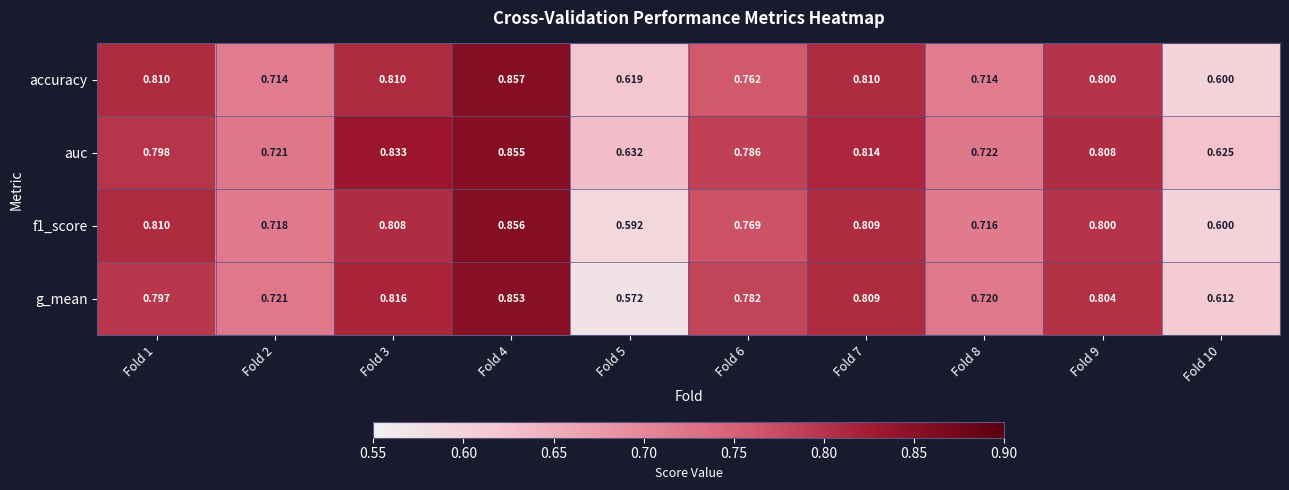

Which series has the widest spread of values?

g_mean